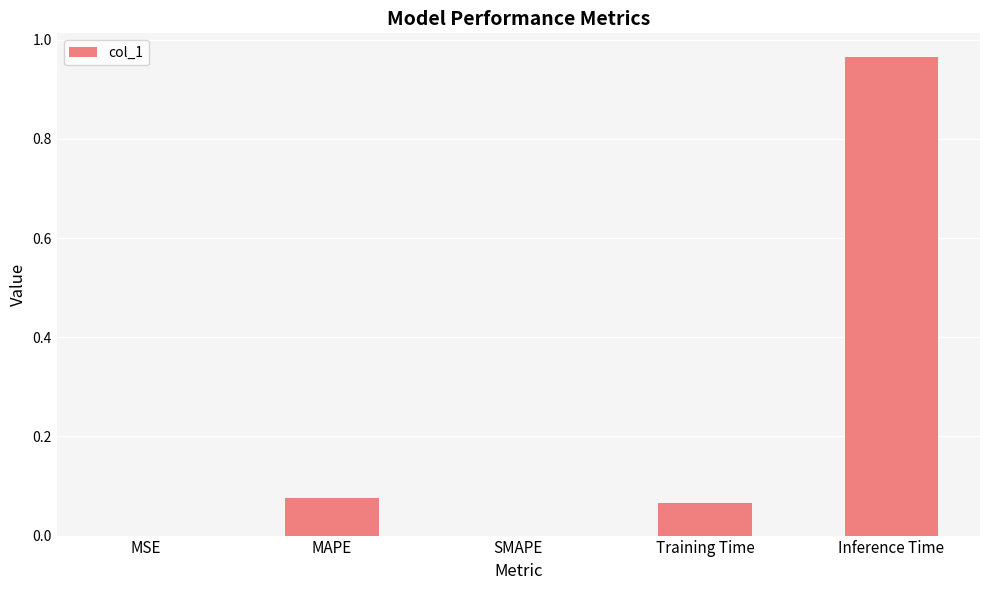

Which has a higher value, MSE or Training Time?

Training Time